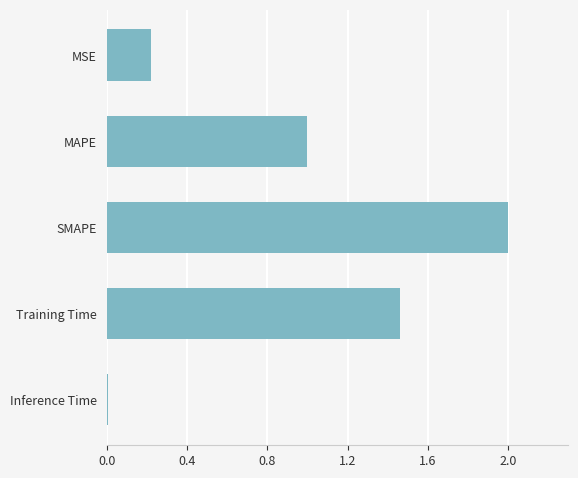

The chart shows a value of 2.0 at Training Time. True or false?

False